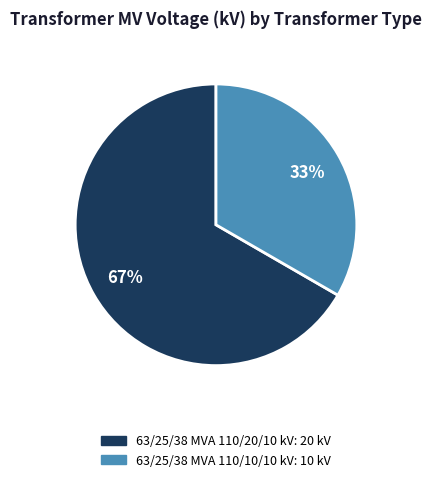

To the nearest percent, what portion does 63/25/38 MVA 110/20/10 kV represent?

67%